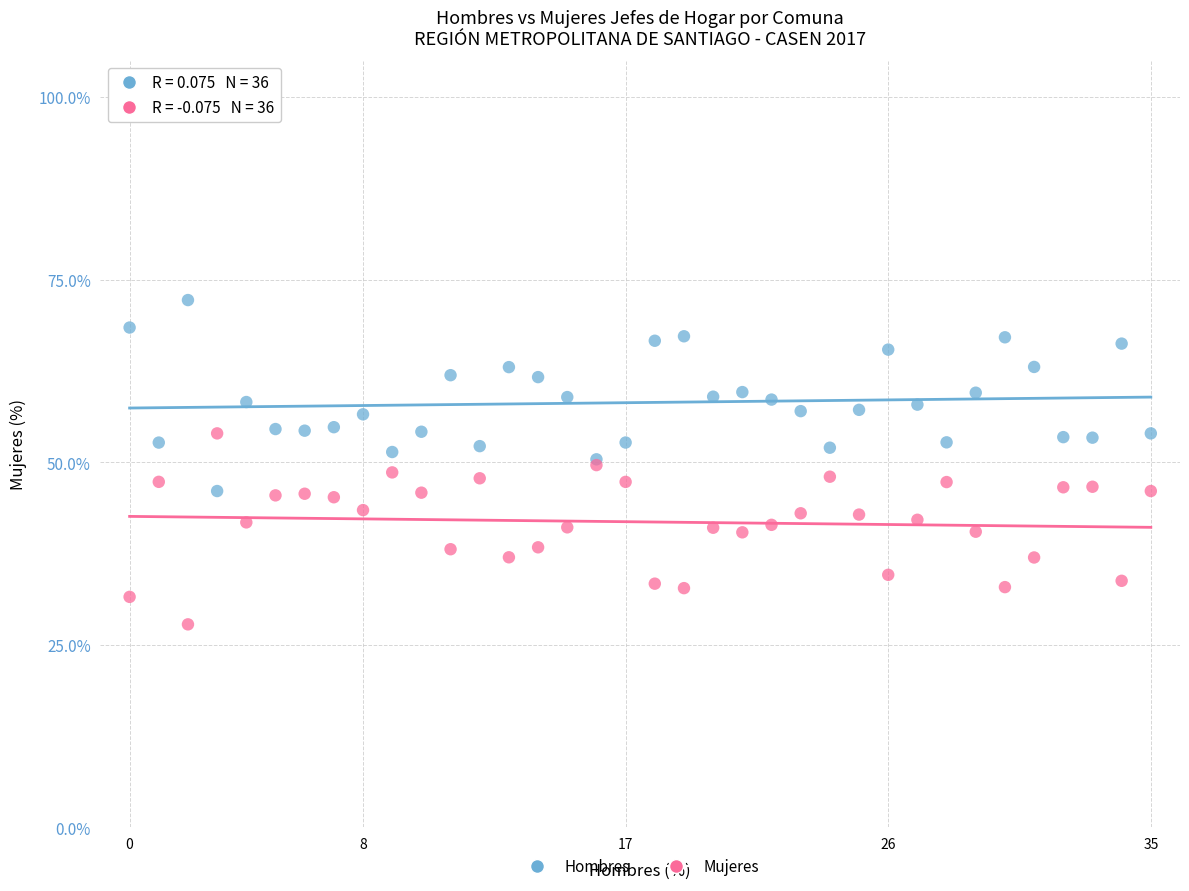

Which series contains the lowest Y value?

Mujeres